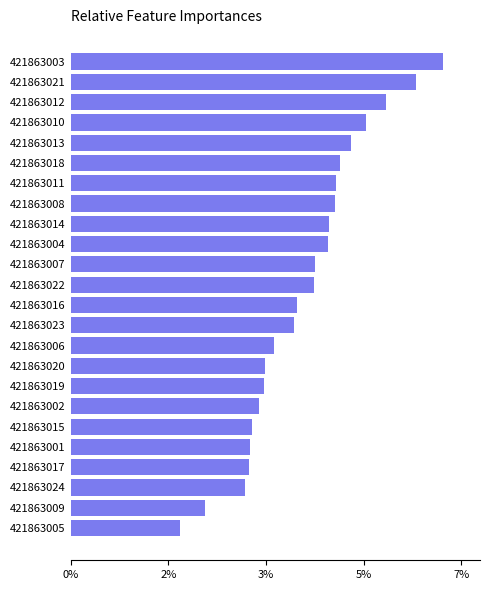

Are the bars horizontal?

Yes